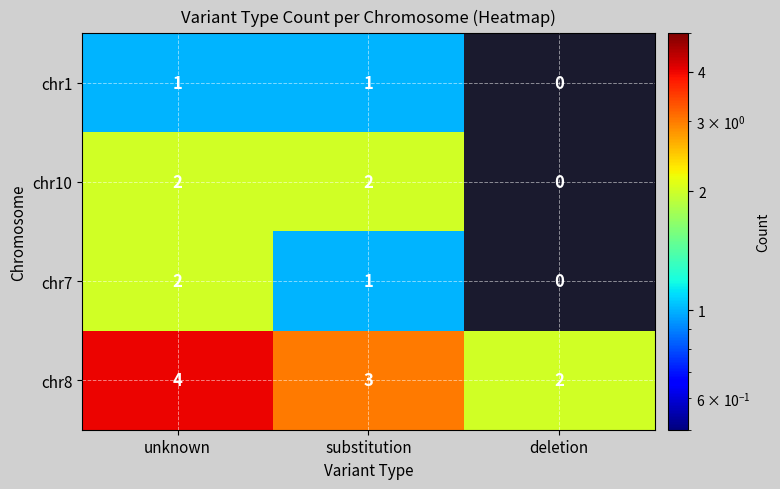

Is the value of chr7 at unknown greater than the value of chr1 at unknown?

Yes